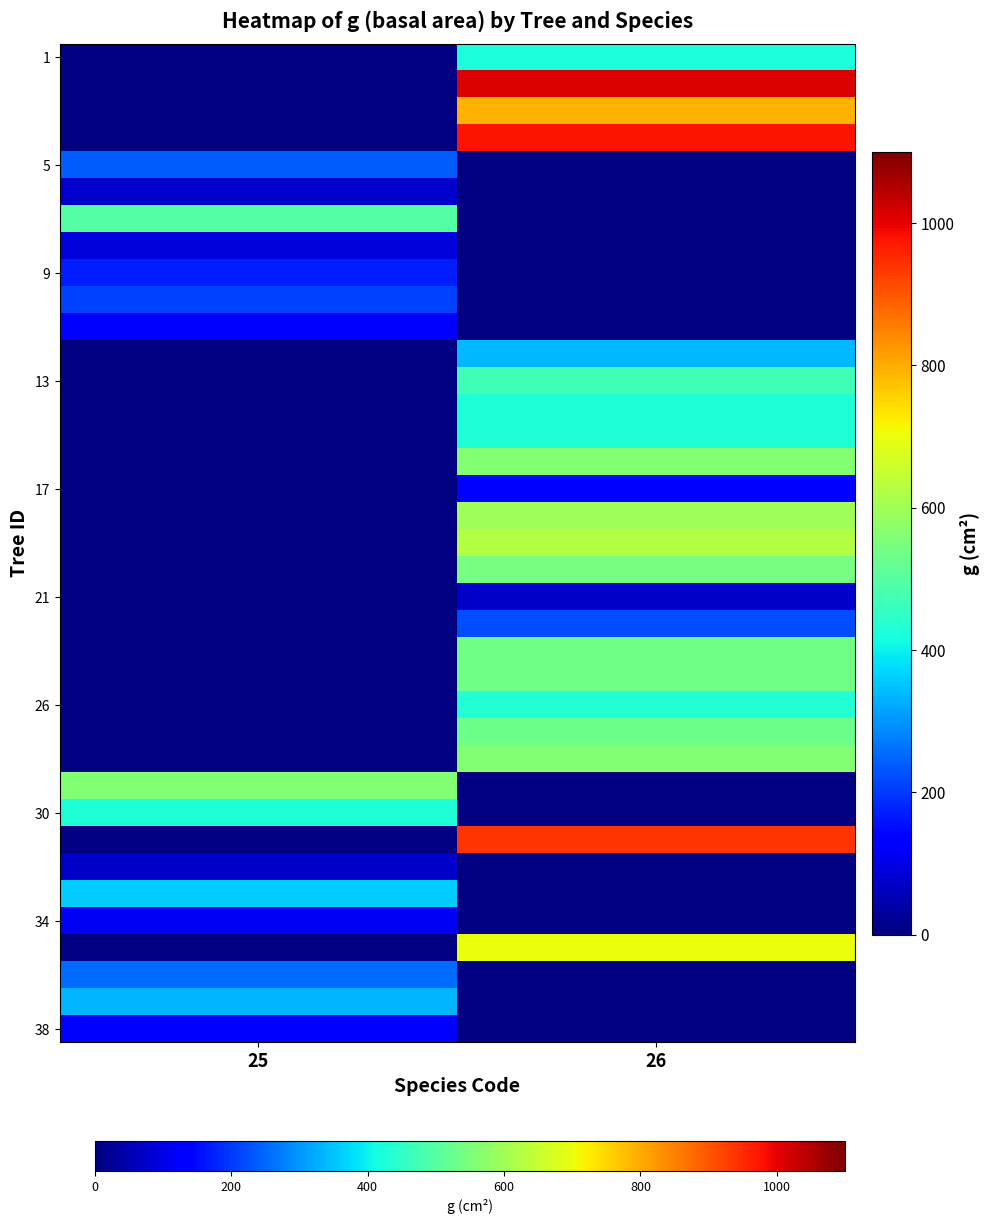

Which has a higher value, 25 or 26?

26